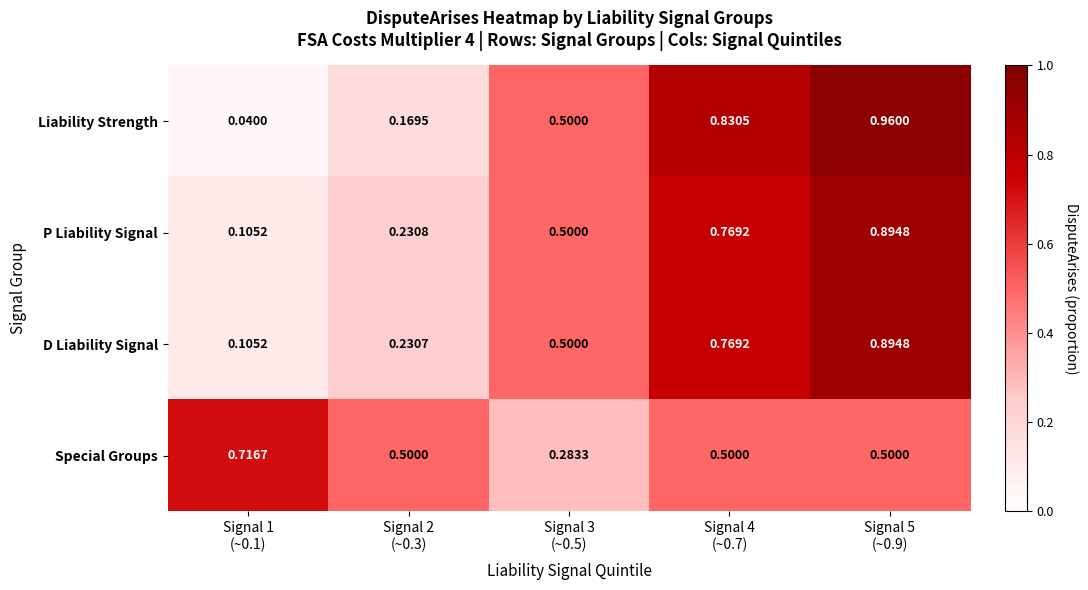

At how many categories does at least one series exceed 0?

5